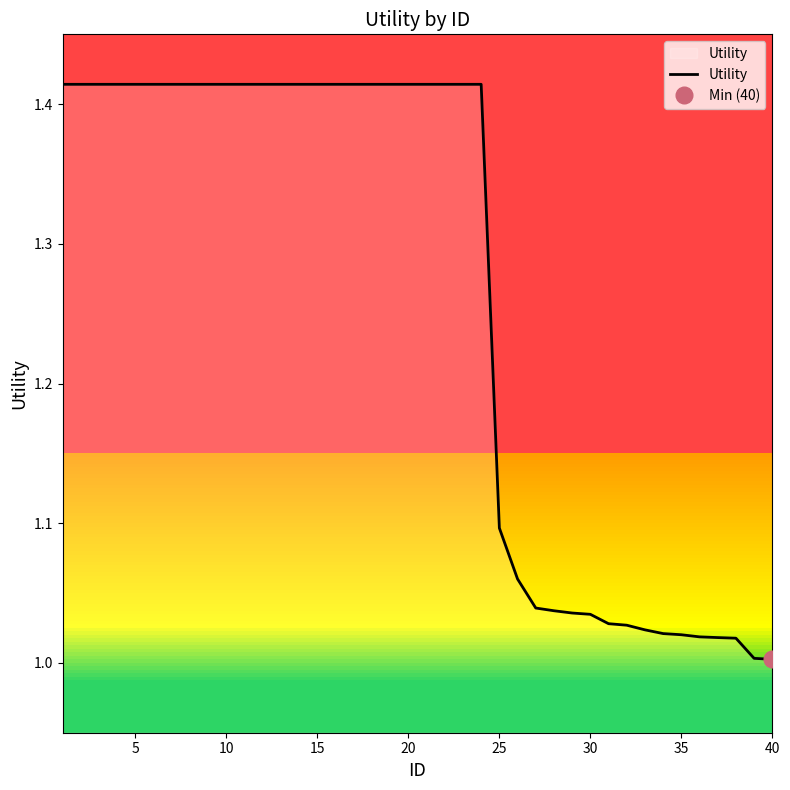

Reading left to right, transcribe all the data shown in this chart.

1.4	1.4	1.4	1.4	1.4	1.4	1.4	1.4	1.4	1.4	1.4	1.4	1.4	1.4	1.4	1.4	1.4	1.4	1.4	1.4	1.4	1.4	1.4	1.4	1.1	1.1	1.0	1.0	1.0	1.0	1.0	1.0	1.0	1.0	1.0	1.0	1.0	1.0	1.0	1.0